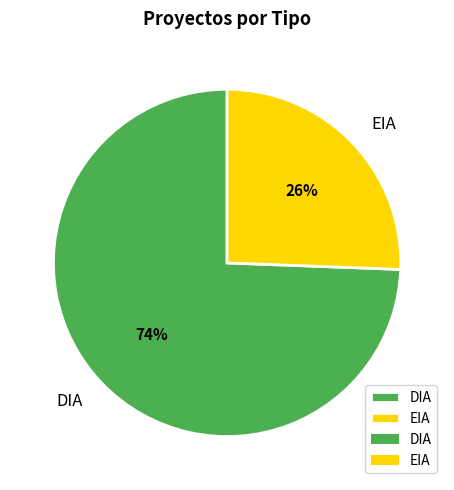

To the nearest percent, what percentage of the pie is DIA?

74%